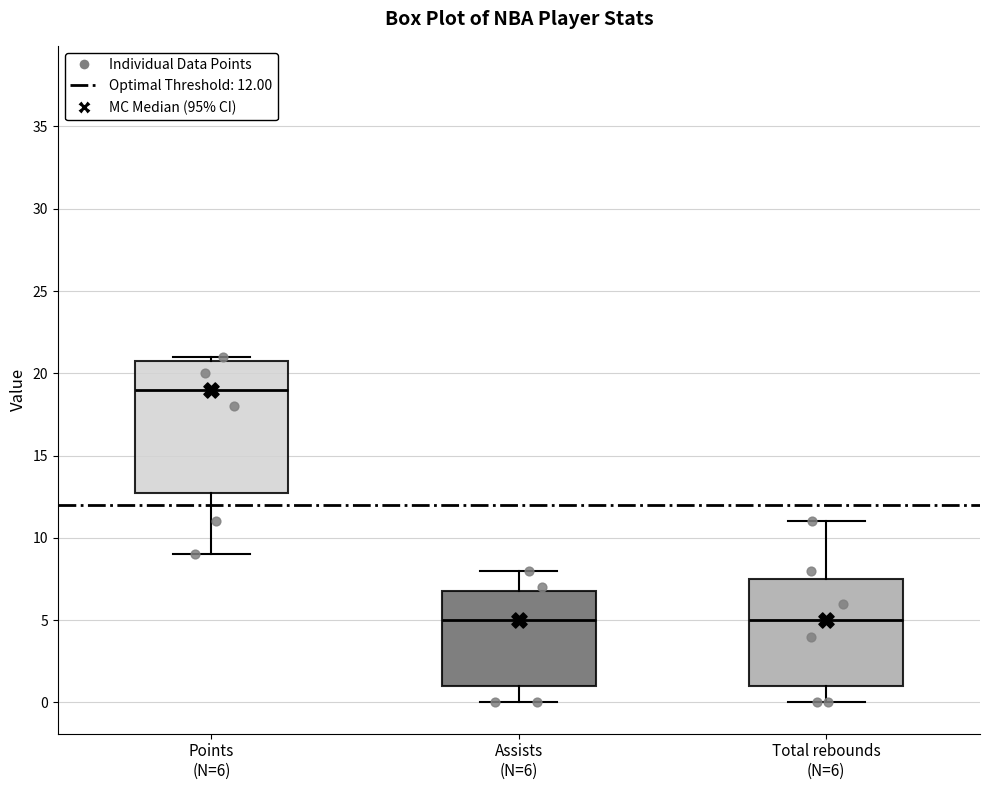

Where is the upper edge of the box for Total rebounds (N=6) on the y-axis? The values are not printed on the chart, so give them approximately, as read against the axis.

7.5